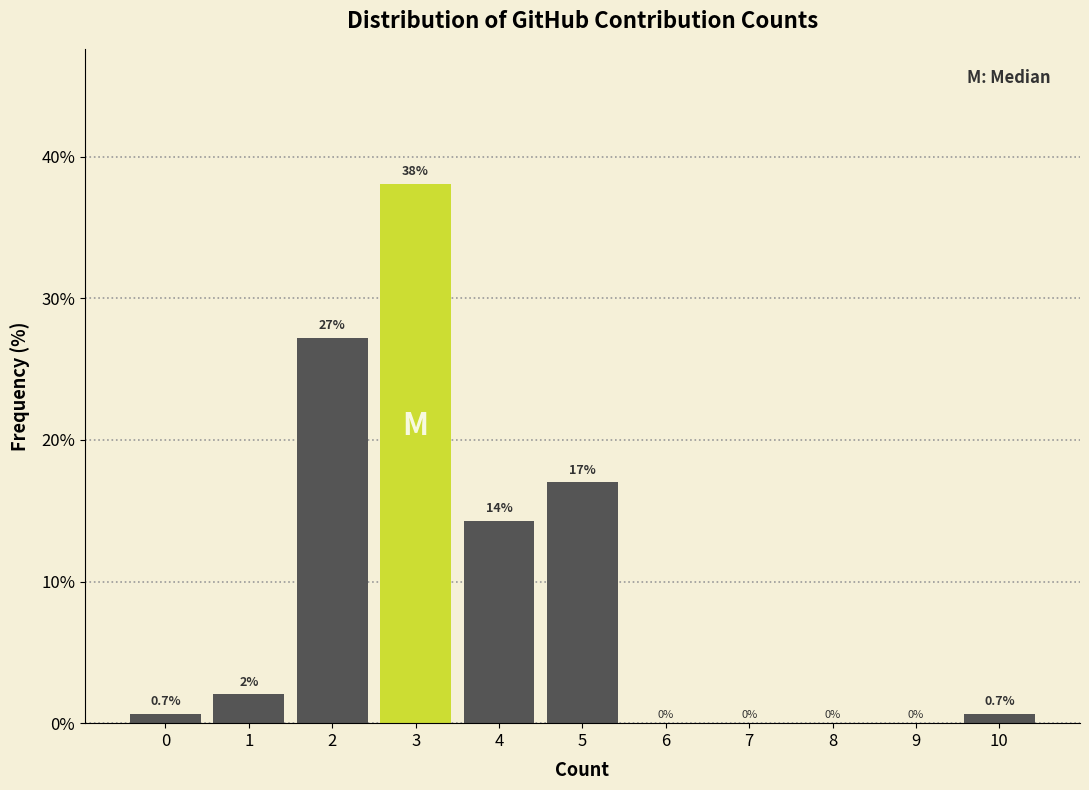

Over which range of the x-axis is the bar tallest?

2.5 to 3.5